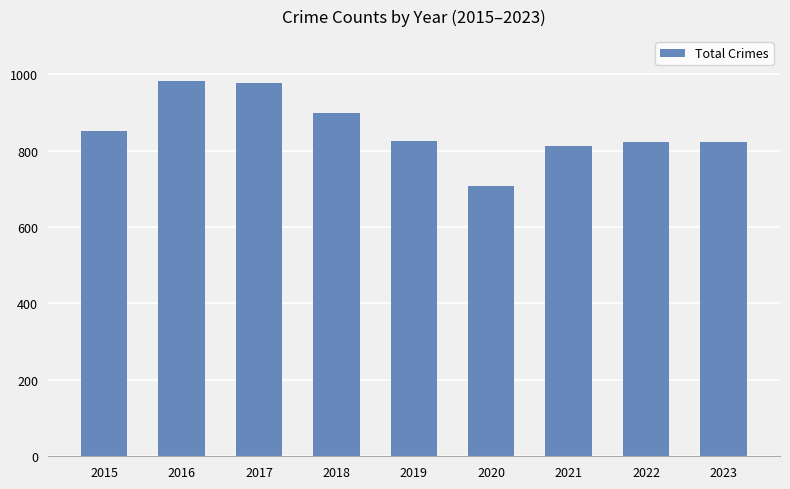

Count the number of categories in the chart.

9